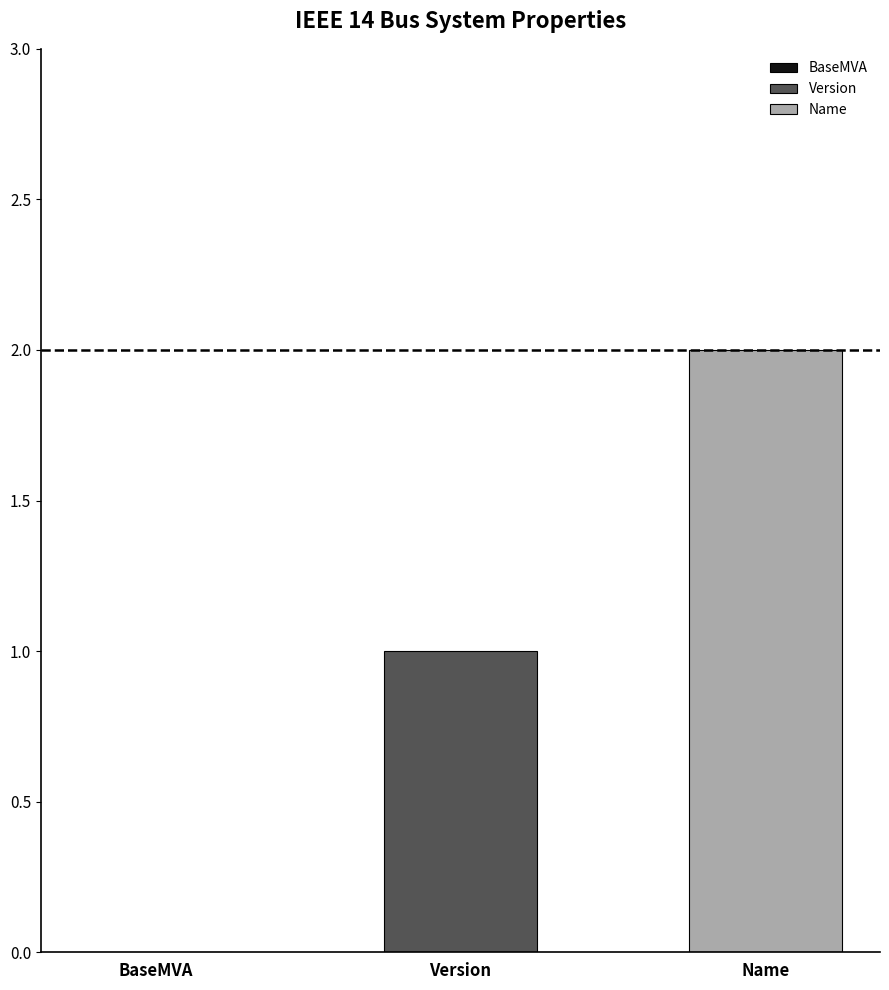

Rank the series by their average value, from highest to lowest.

Name, Version